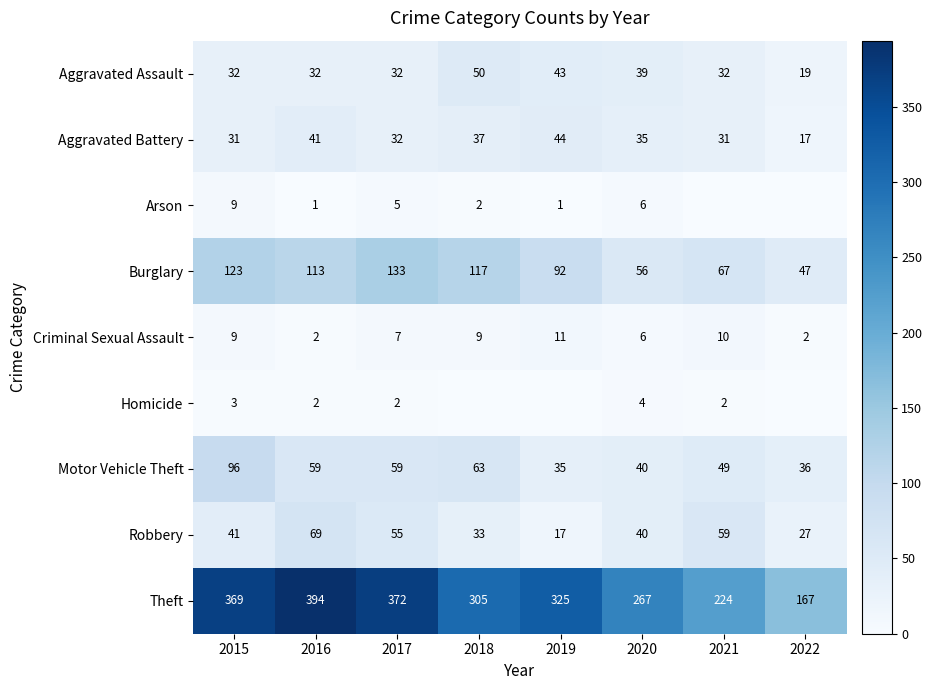

Which label corresponds to the largest value in the chart?

2016